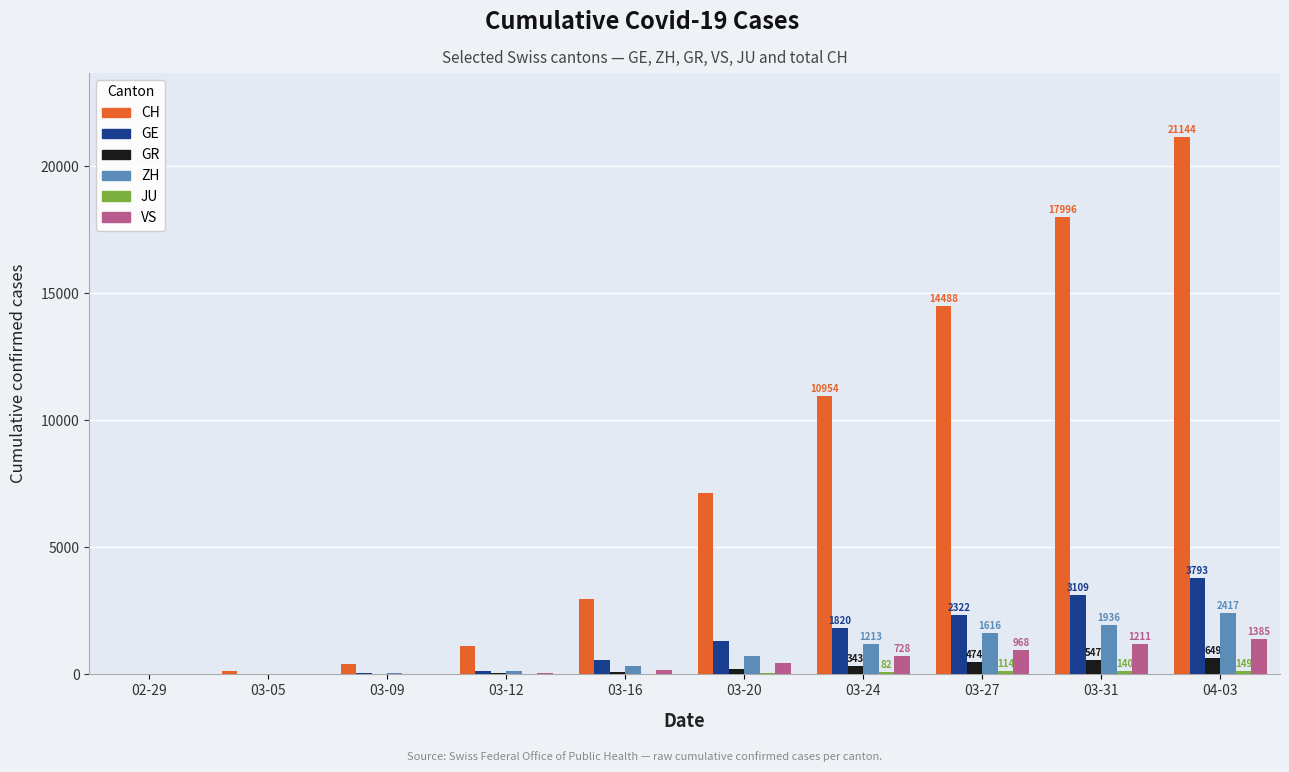

What is the maximum value shown in the chart?

21144